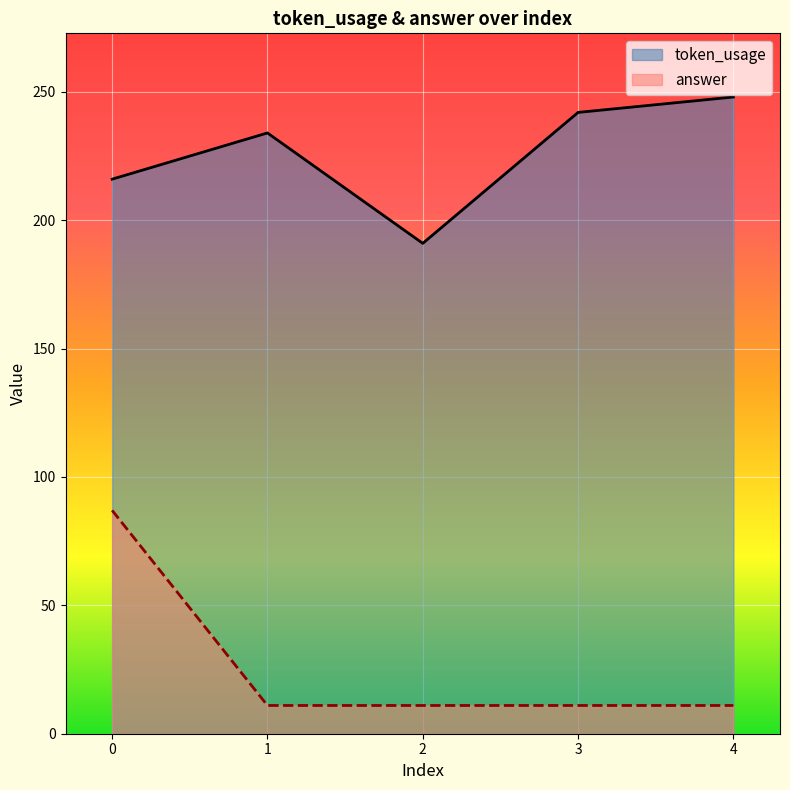

Is it true that answer equals 18 at 1?

False